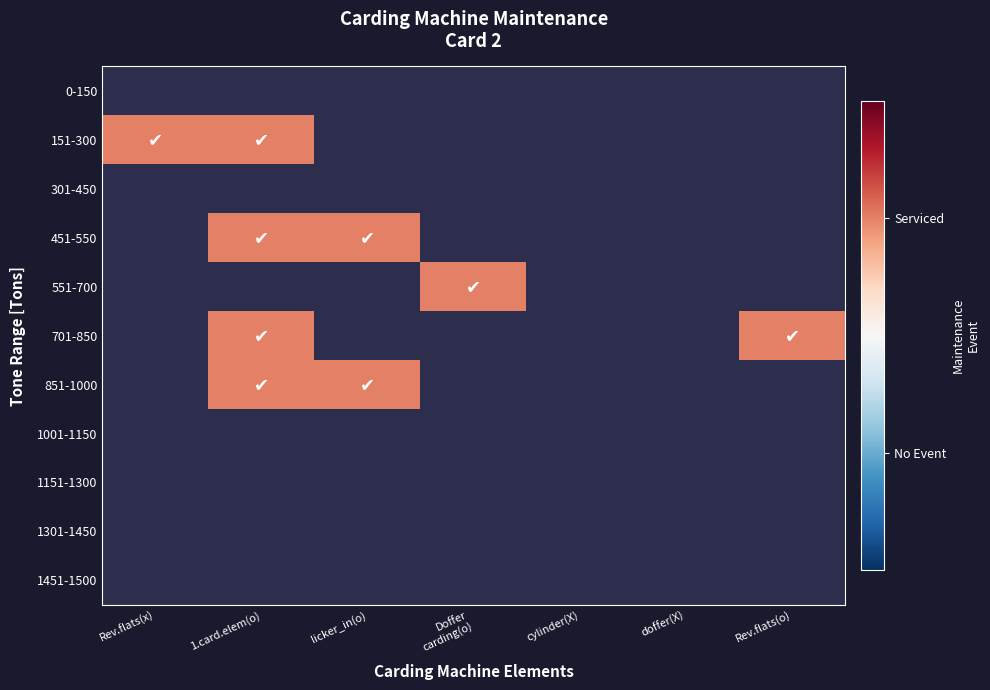

What is the minimum value shown in the chart?

1.0